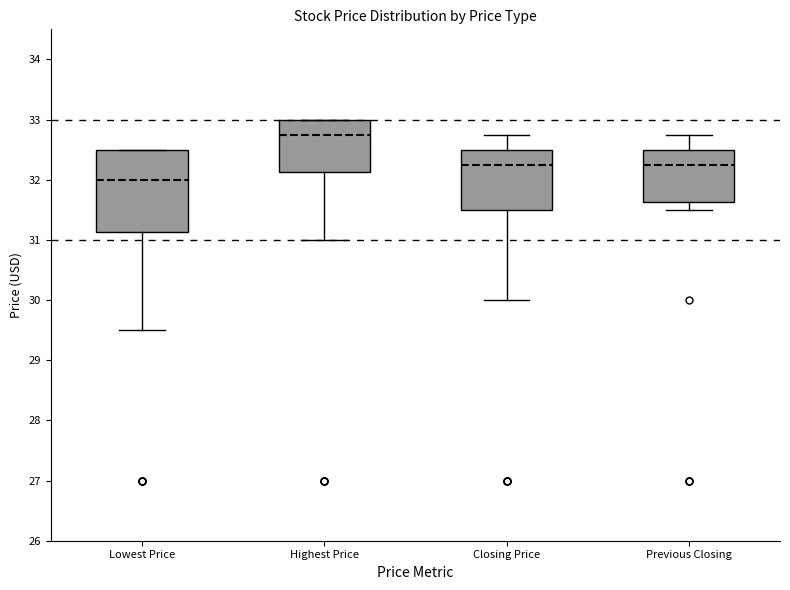

Which box is the tallest, from its lower edge to its upper edge?

Lowest Price